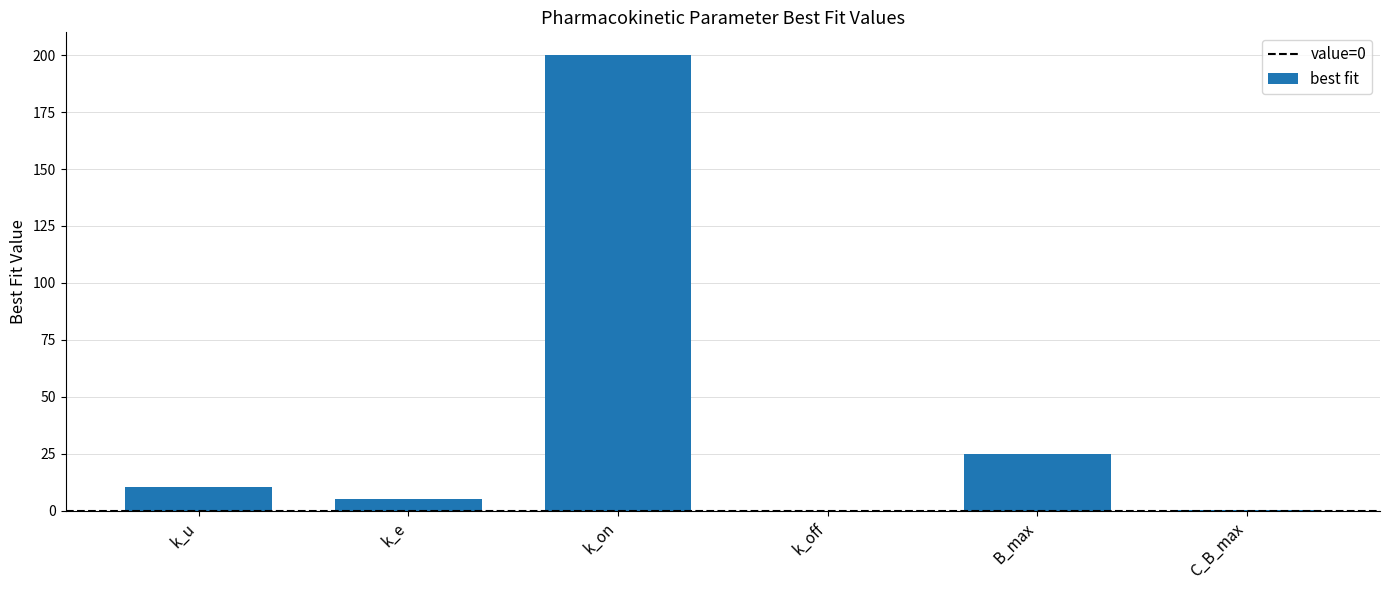

What is the sum of all values?

241.1